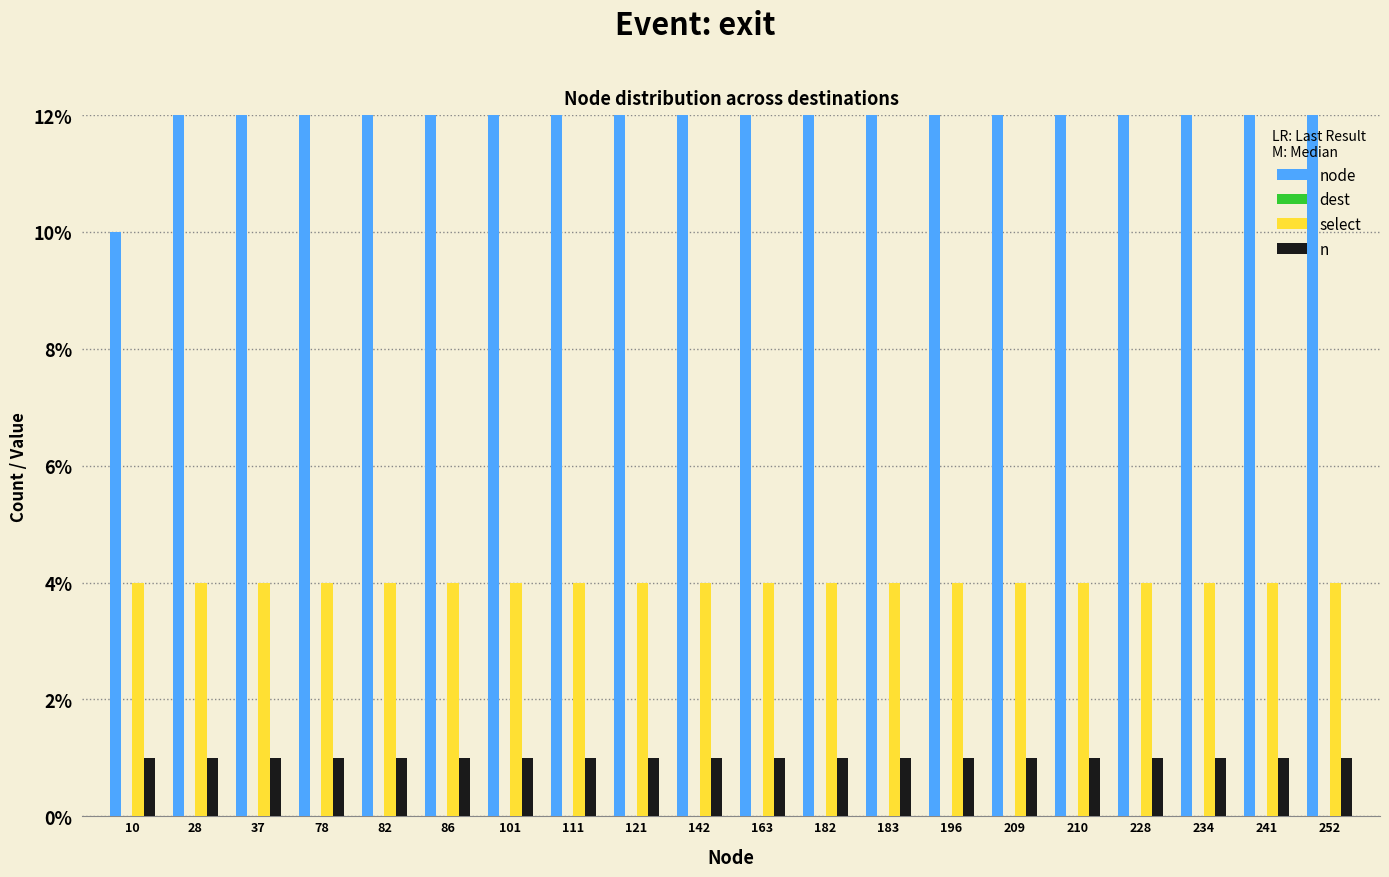

How many bars are there in total?

80